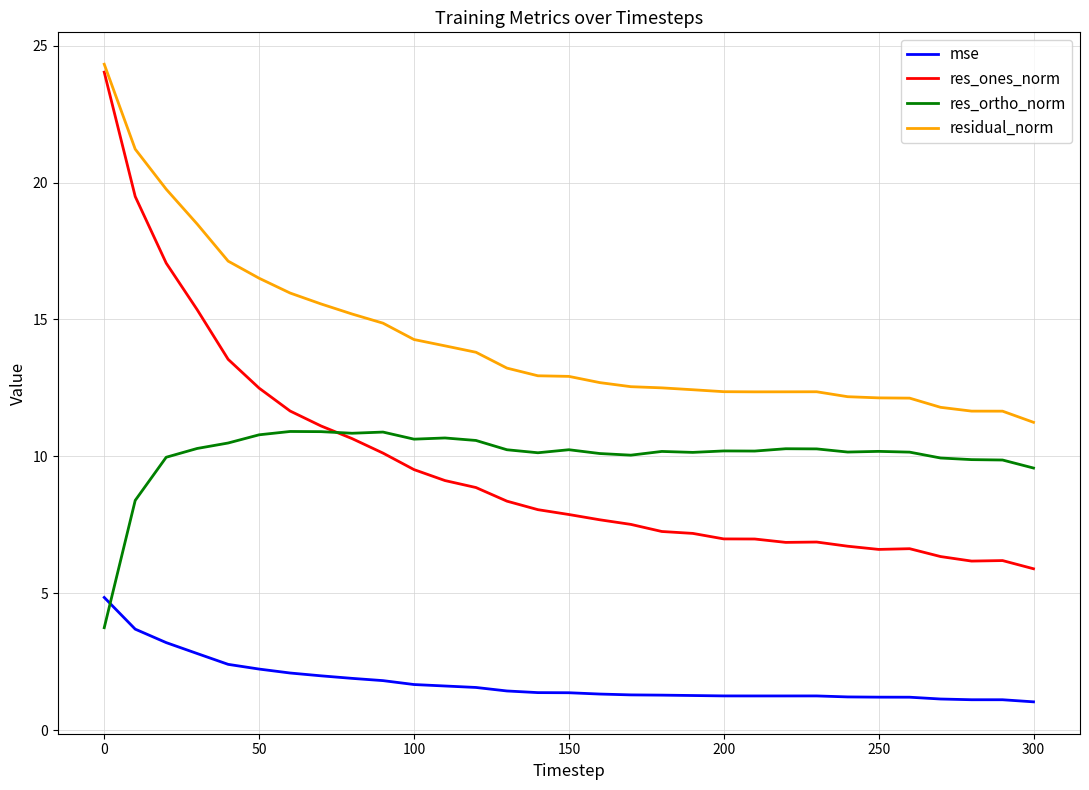

What are all the series names shown in the legend?

mse, res_ones_norm, res_ortho_norm, residual_norm